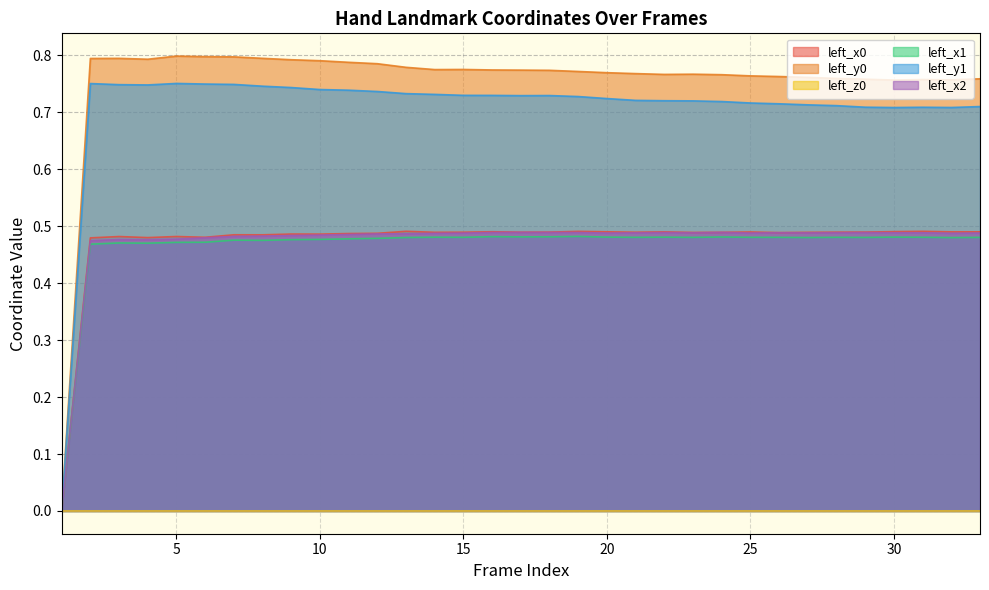

True or false: left_x1 has more than 0 interior local peaks.

True